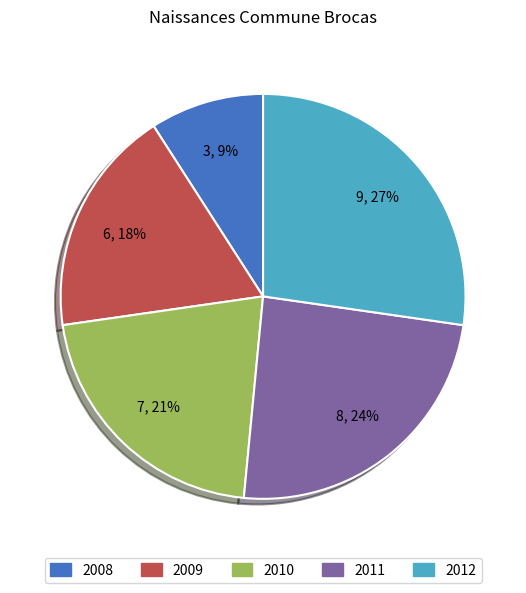

Is the sum of 2010 and 2012 greater than half?

No